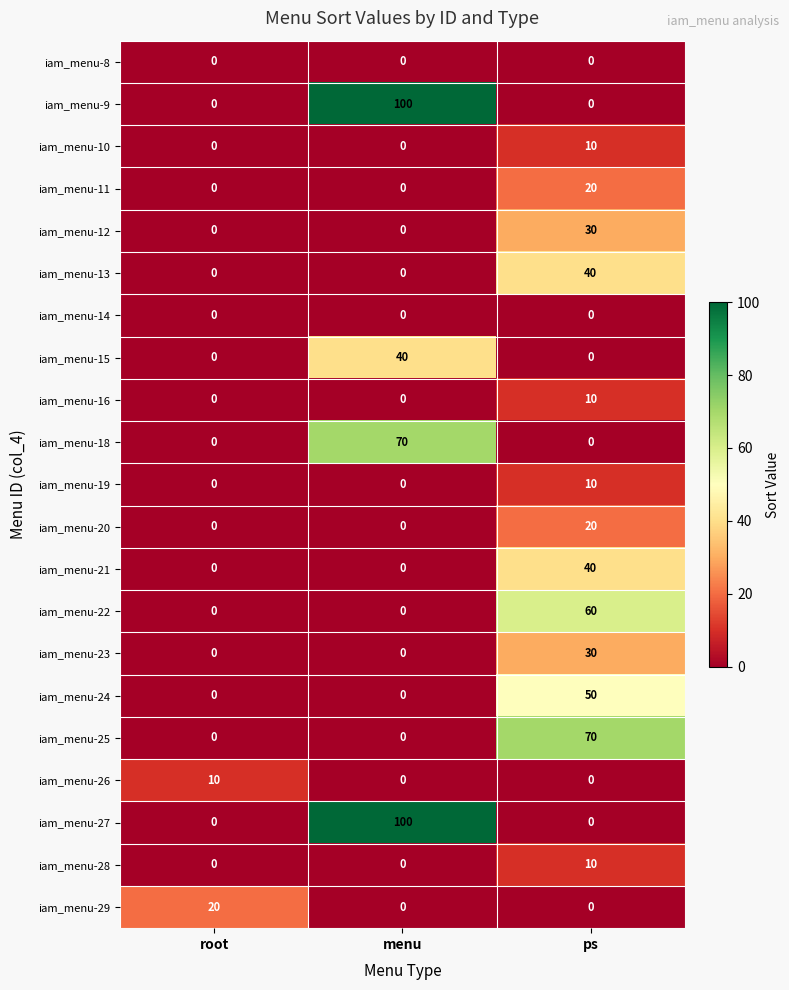

At how many categories does at least one series exceed 12?

3